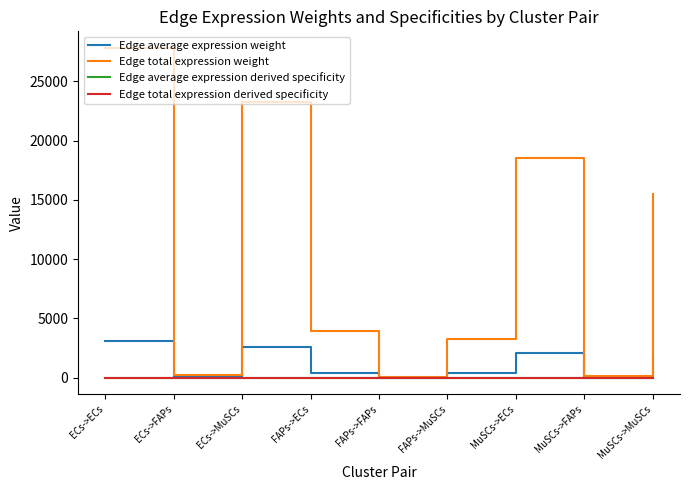

List the labels in order of Edge average expression derived specificity value, largest first.

ECs->ECs, ECs->MuSCs, MuSCs->ECs, MuSCs->MuSCs, FAPs->ECs, FAPs->MuSCs, ECs->FAPs, MuSCs->FAPs, FAPs->FAPs